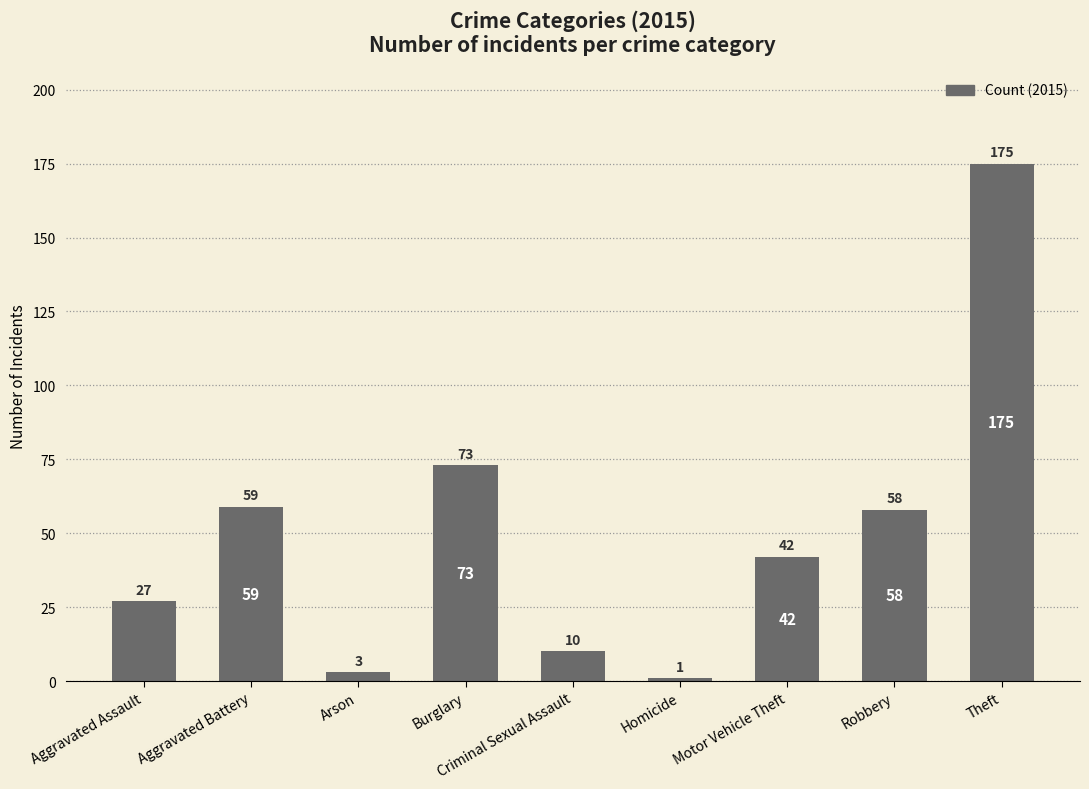

What is the ratio of the value at Aggravated Assault to the value at Aggravated Battery?

0.5